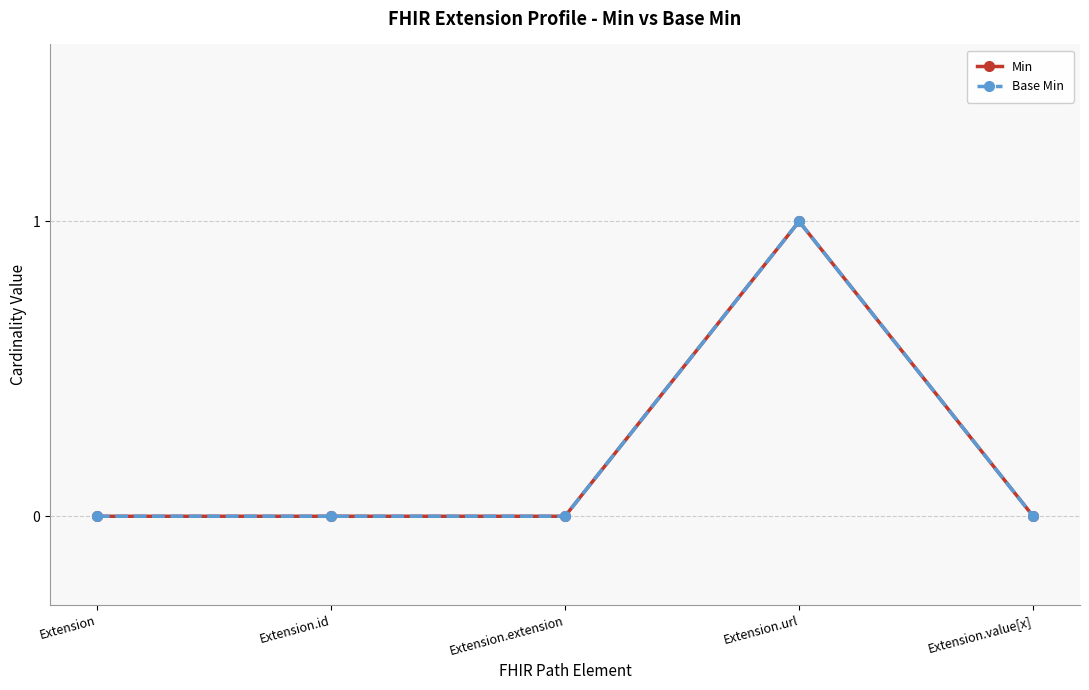

At which label is Min closest to 0?

Extension